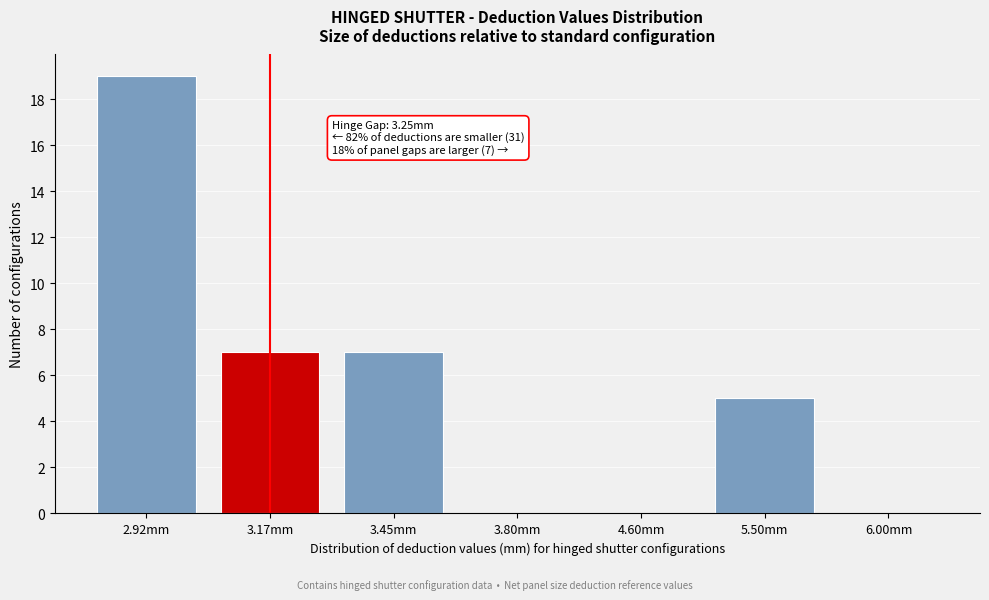

Reading left to right, list all the values displayed in this chart.

2.92mm=19	3.17mm=7	3.45mm=7	3.80mm=0	4.60mm=0	5.50mm=5	6.00mm=0